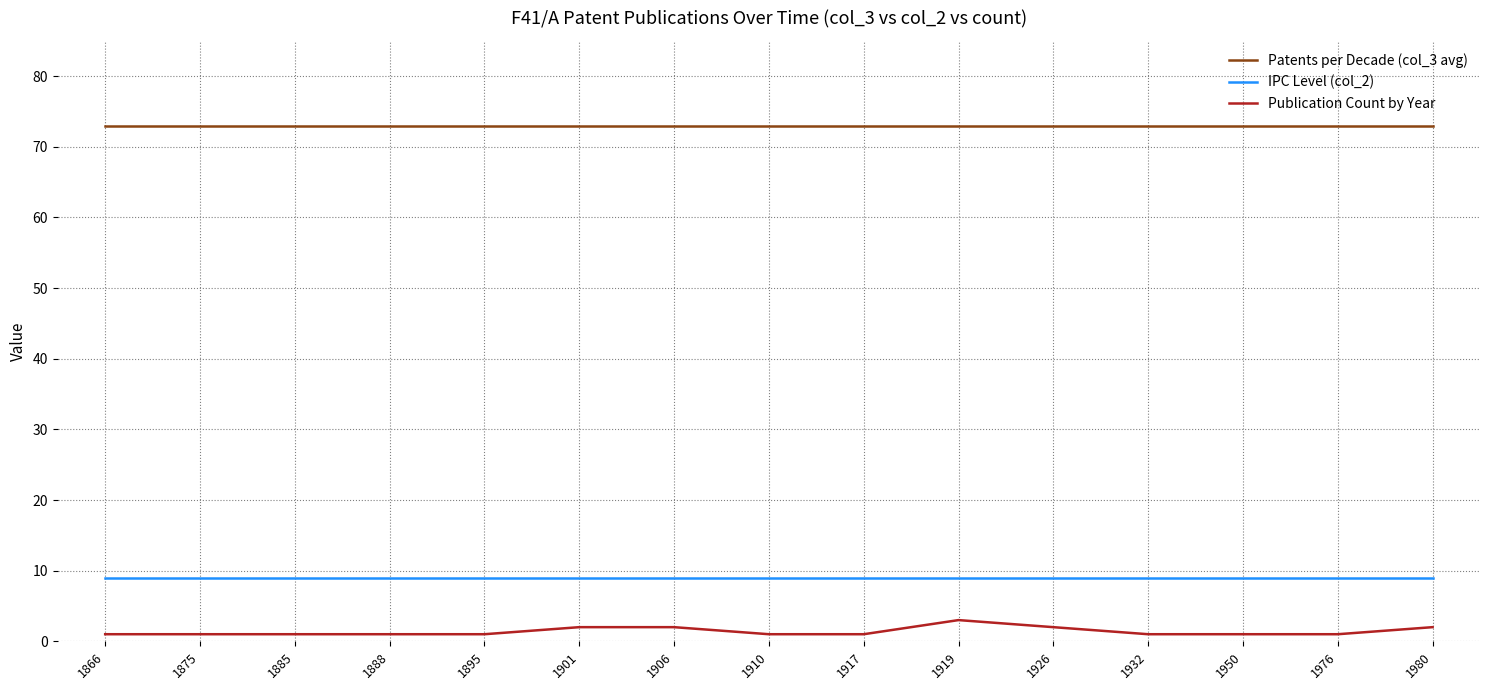

What is the spread (max minus min) of values at 1901?

71